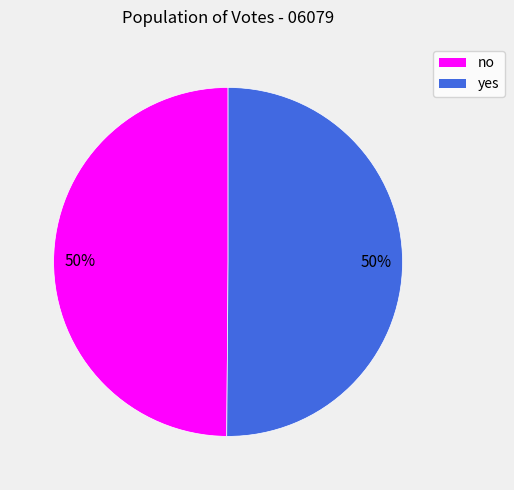

The yes slice represents 40% of the pie. True or false?

False